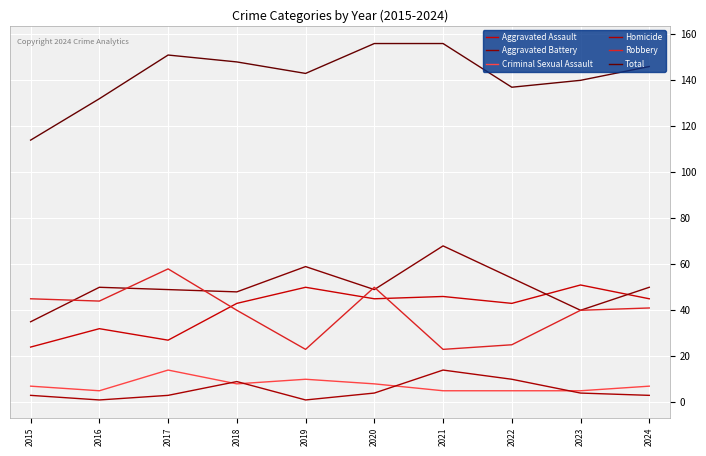

List the labels in order of Homicide value, smallest first.

2016, 2019, 2015, 2017, 2024, 2020, 2023, 2018, 2022, 2021